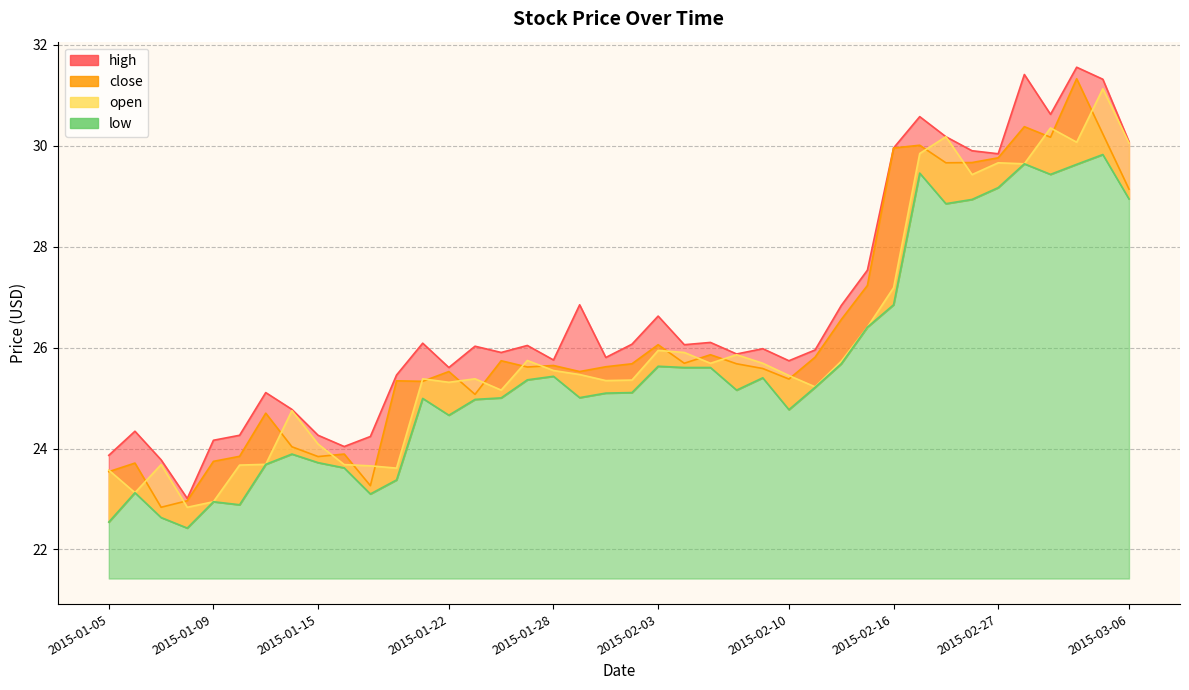

True or false: low and high intersect in this chart.

False